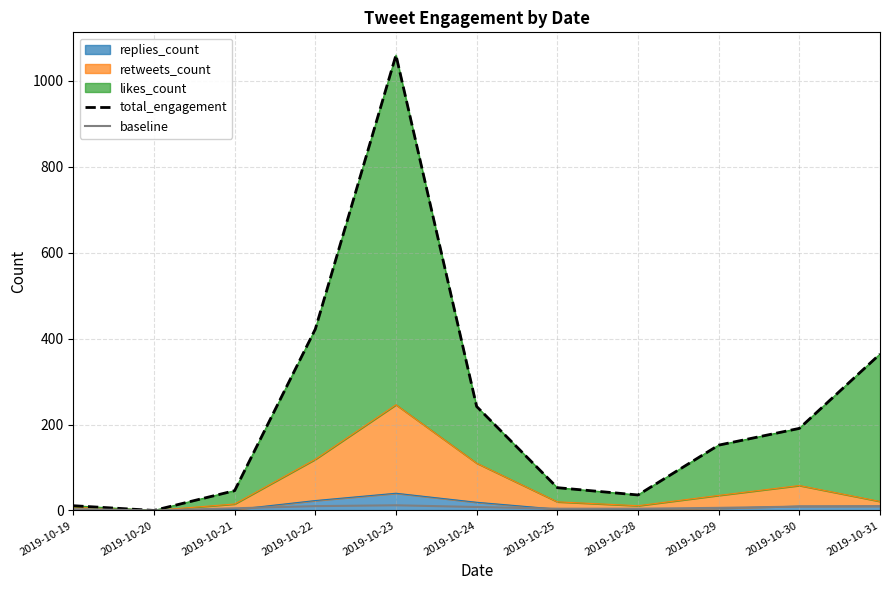

Read the total_engagement value at 2019-10-31, to the nearest 50.

350